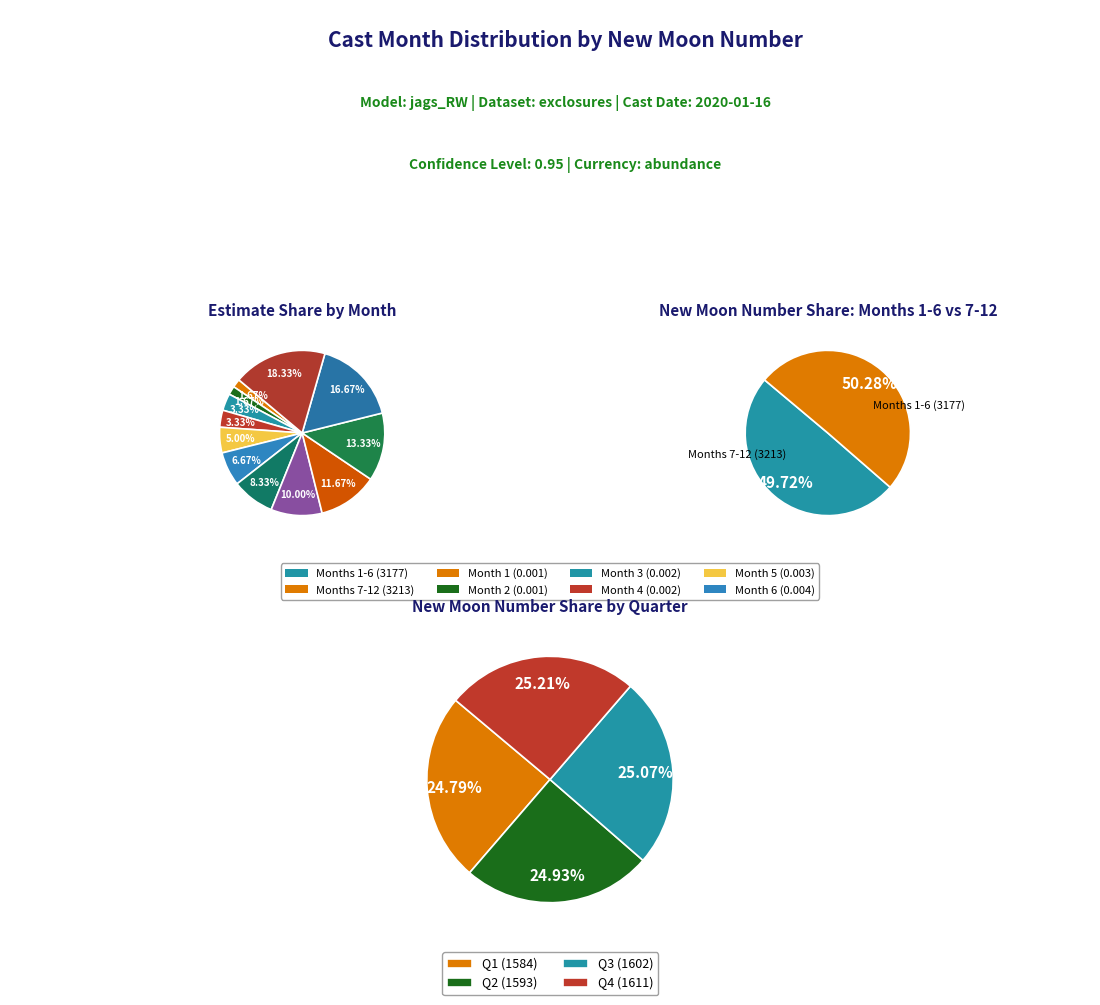

The 12 slice represents 30% of the pie. True or false?

False